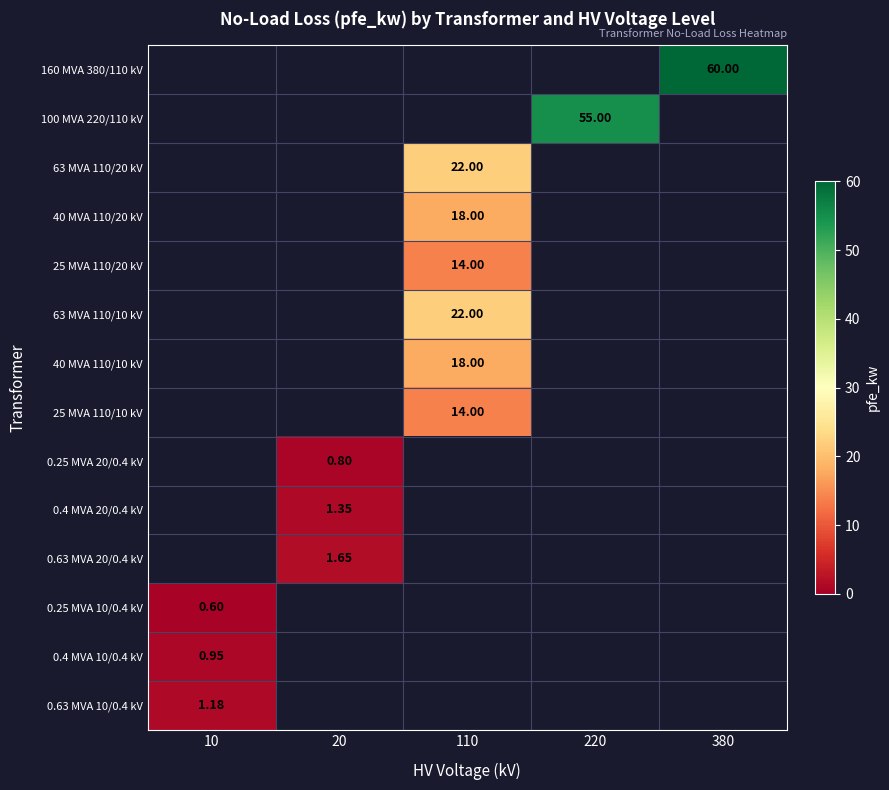

True or false: 25 MVA 110/10 kV has a value of 14.0 at 110.

True